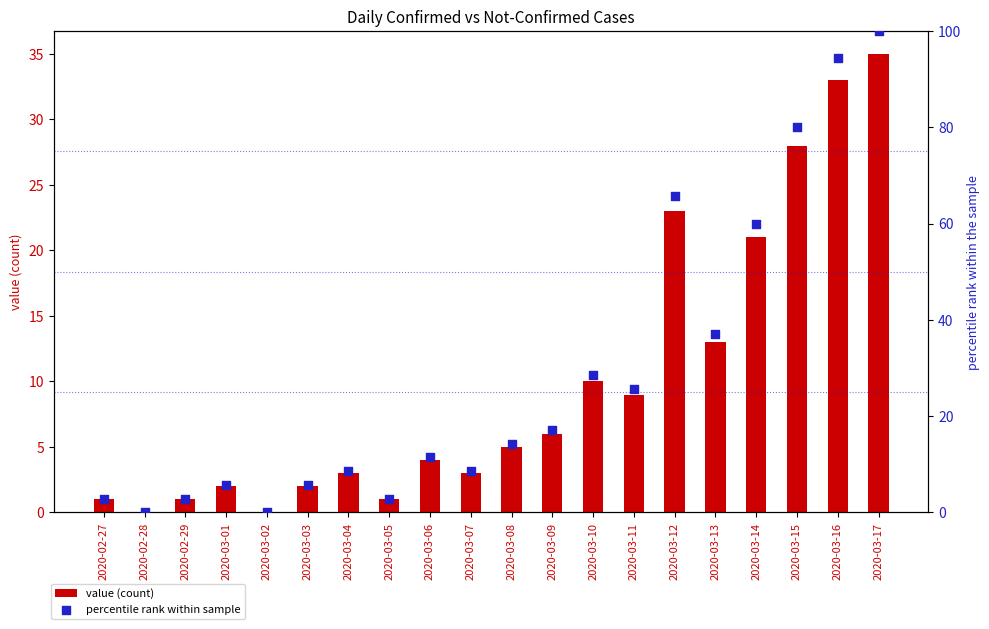

Which series has the largest total across all categories?

percentile rank within sample